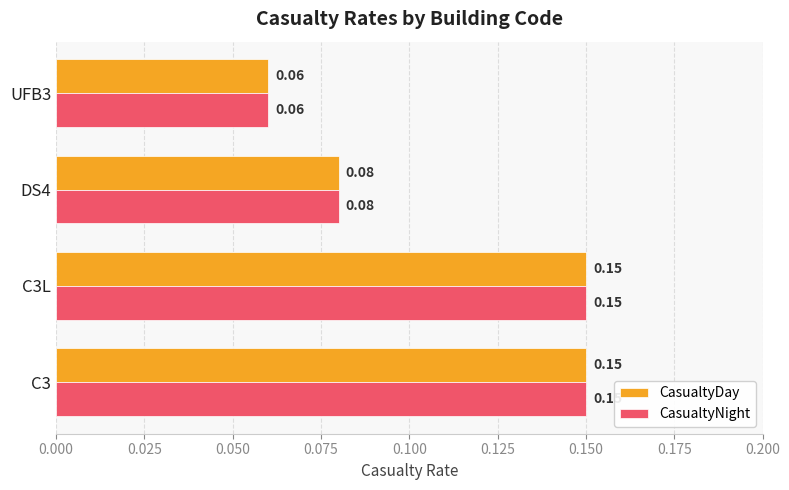

How many series are shown in this chart?

2